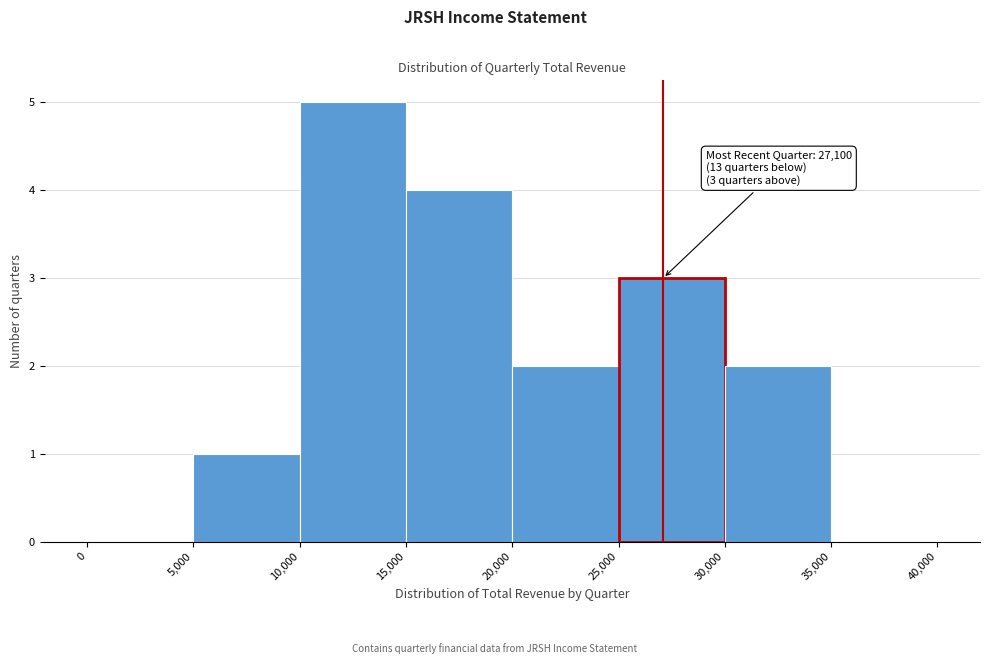

Over which range of the x-axis is the bar tallest?

10,000 to 15,000